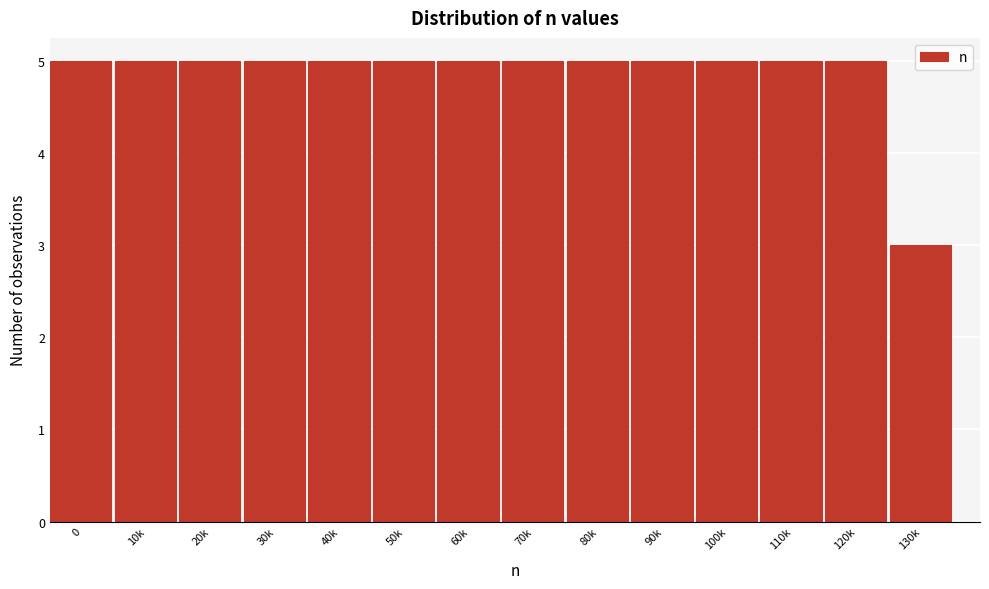

Reading left to right, what are all the values shown in this chart?

5	5	5	5	5	5	5	5	5	5	5	5	5	3